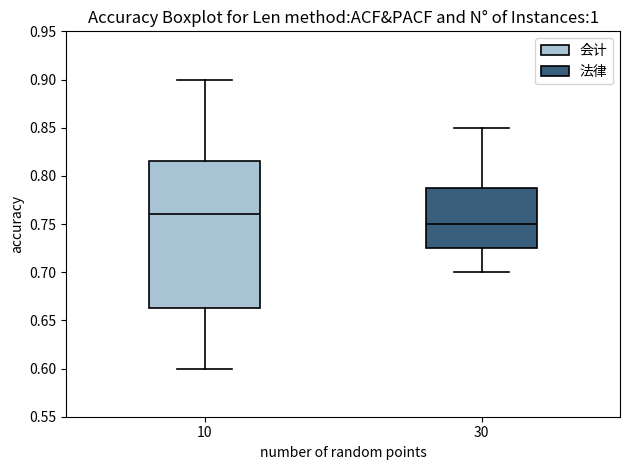

Where does the median line of the box at x = 10 sit on the y-axis? The values are not printed on the chart, so give them approximately, as read against the axis.

0.760